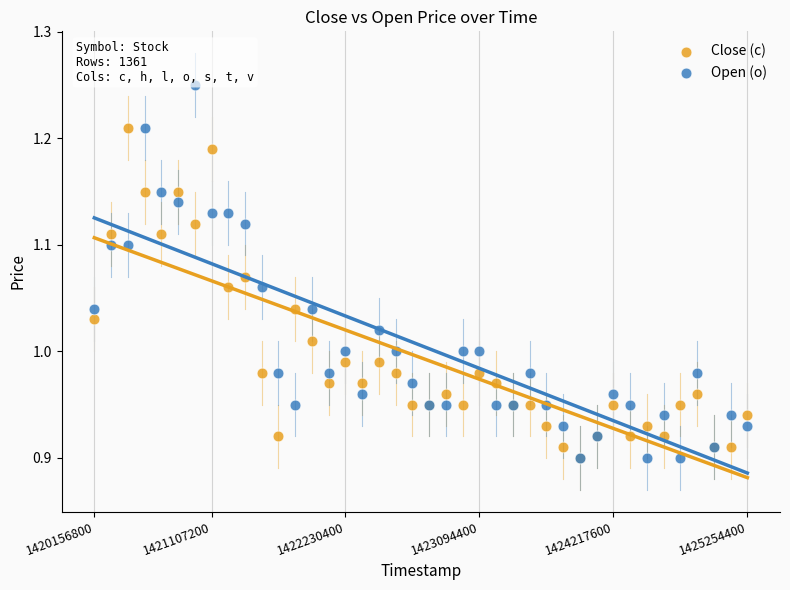

What are all the series names shown in the legend?

Close (c), Open (o)